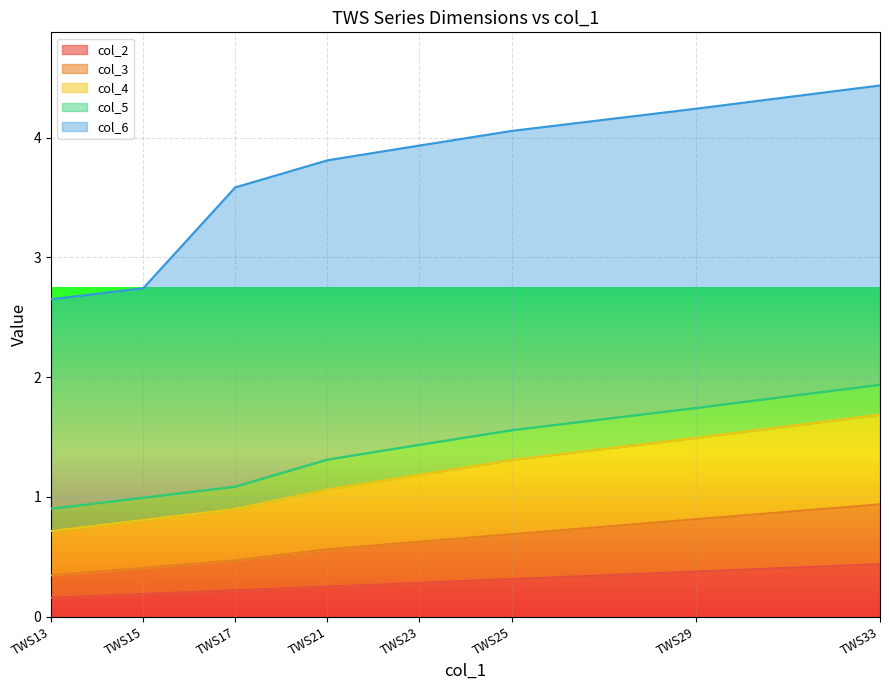

What is the total value across all series at TWS29?

4.2